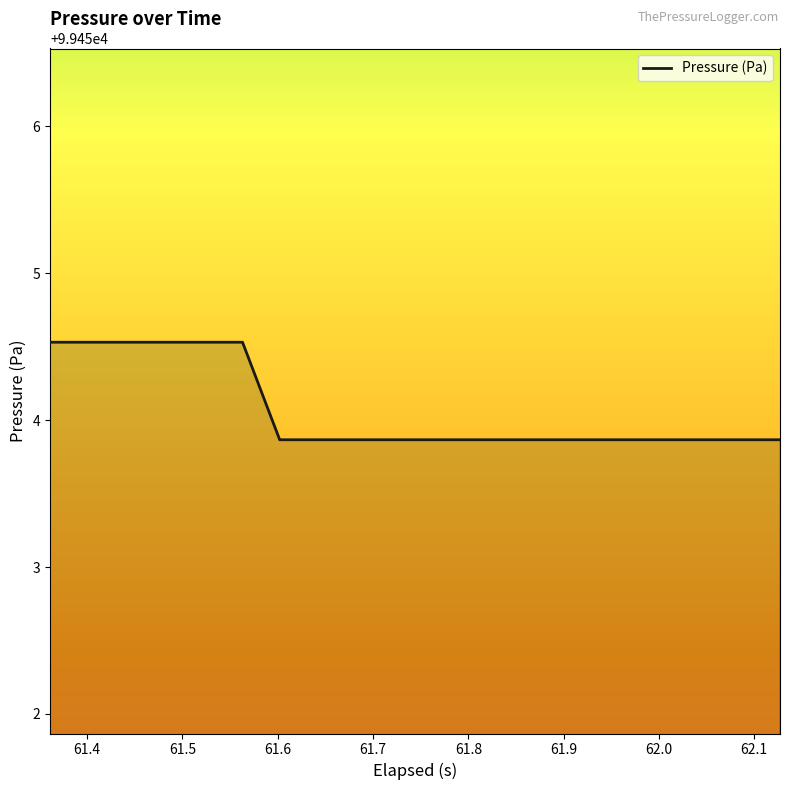

What is the difference between the maximum and minimum values?

0.7